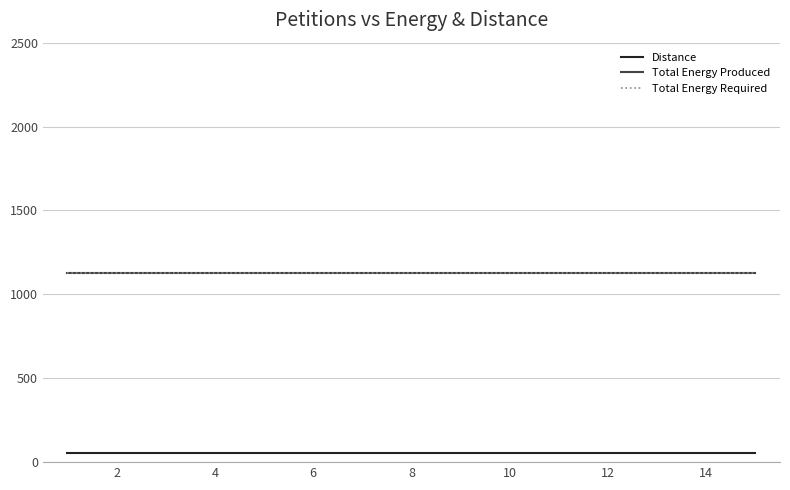

What is the sum of all Total Energy Produced values?

16950